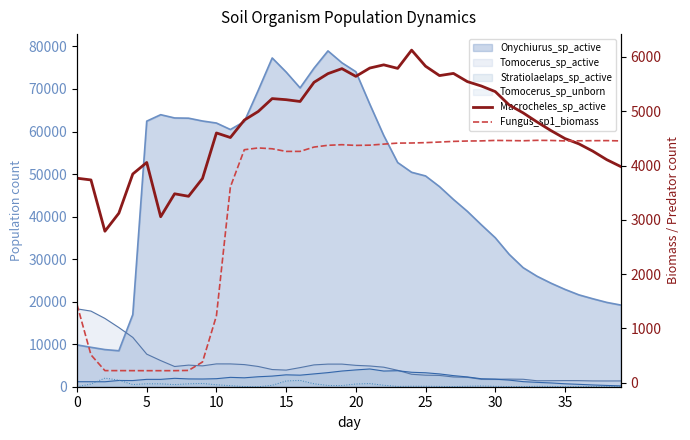

True or false: Fungus_sp1_biomass has more than 1 points higher than both neighbors.

True